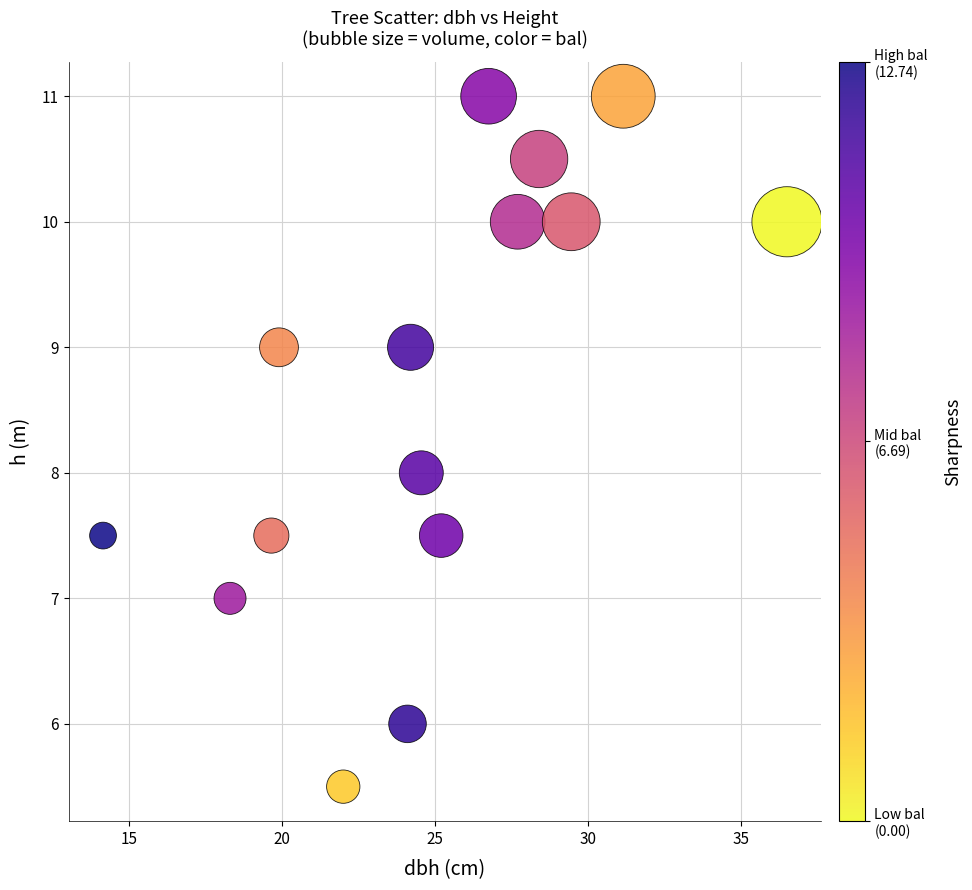

What is the range of Y values (max minus min)?

5.5